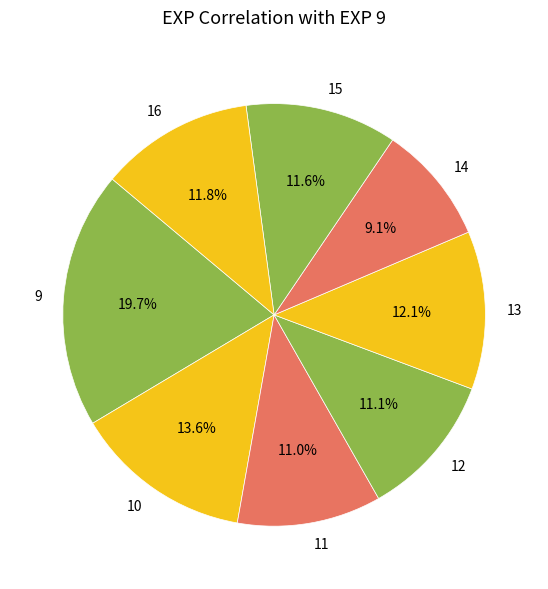

True or false: 11 accounts for 11% of the total.

True